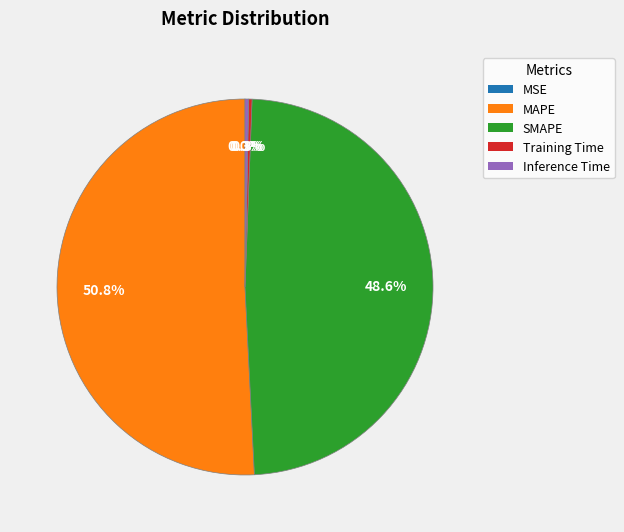

Which category accounts for the majority?

MAPE